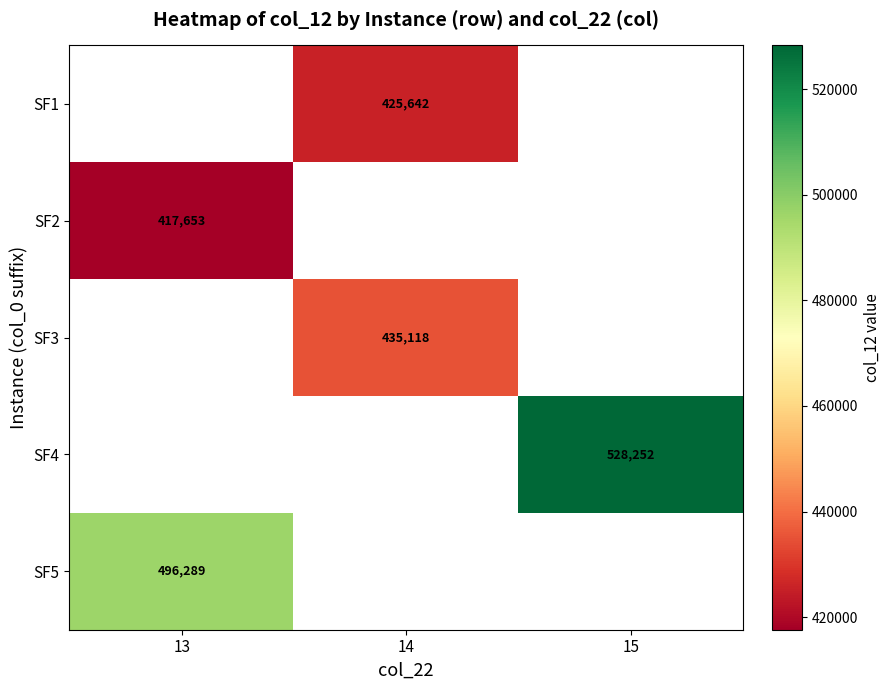

Between 13 and 15, which is larger?

15